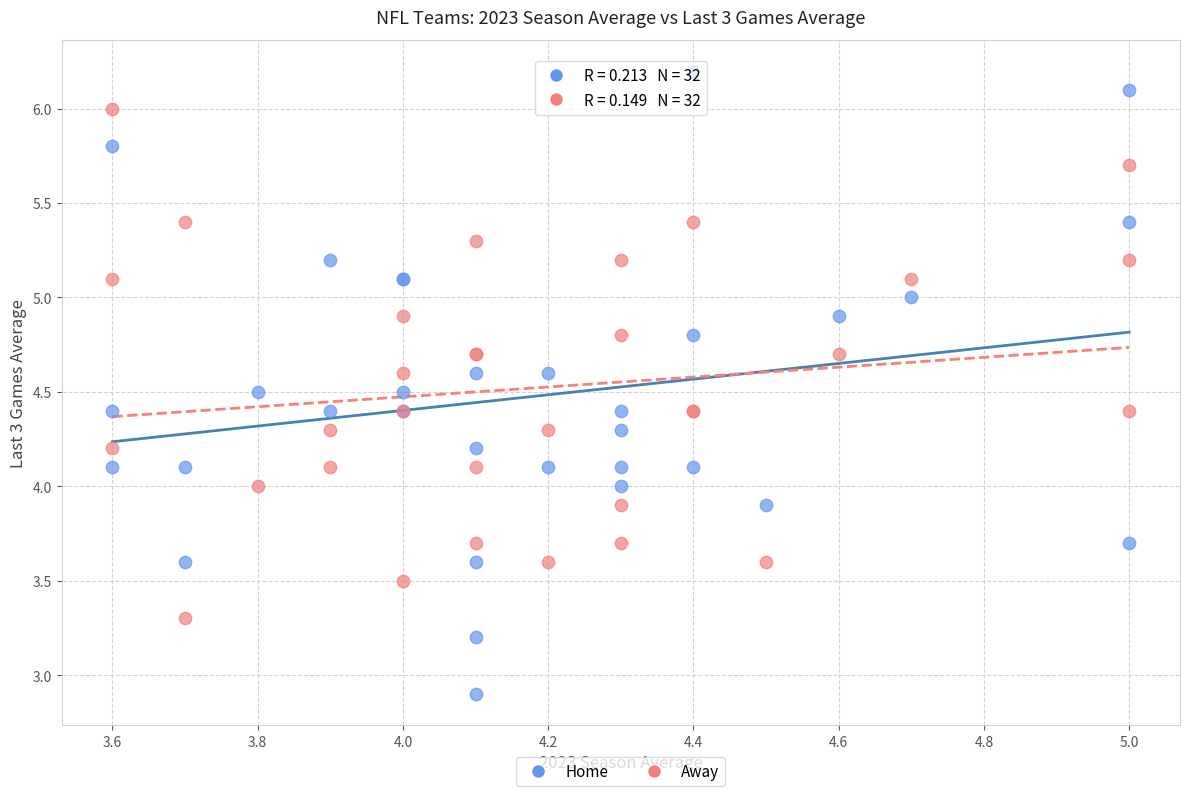

What are all the series names shown in the legend?

Home, Away